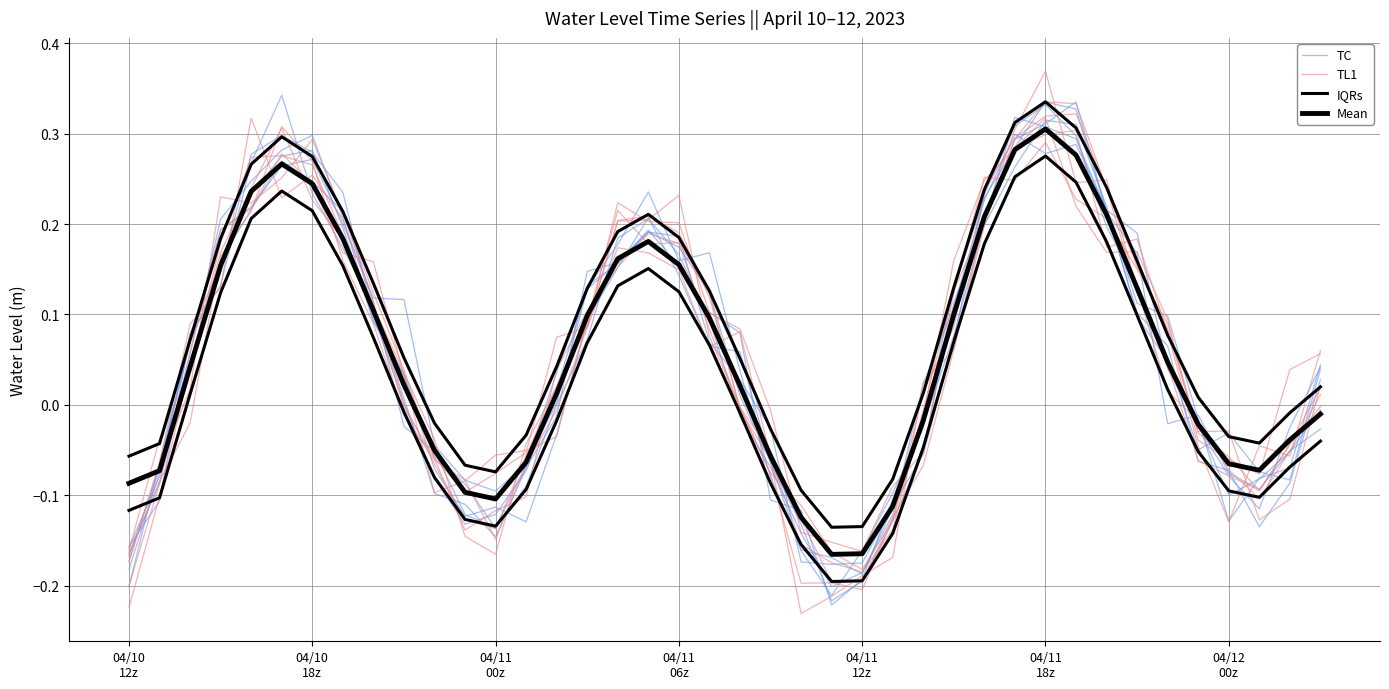

Which series ends up on top after the final intersection of IQRs and TC?

TC